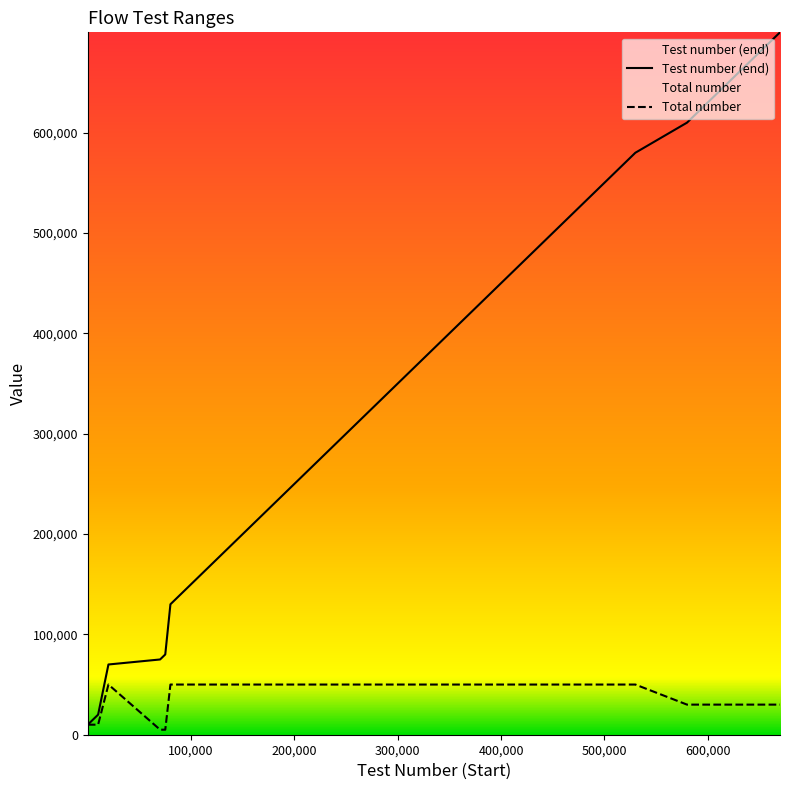

True or false: Test number (end) and Total number intersect in this chart.

False